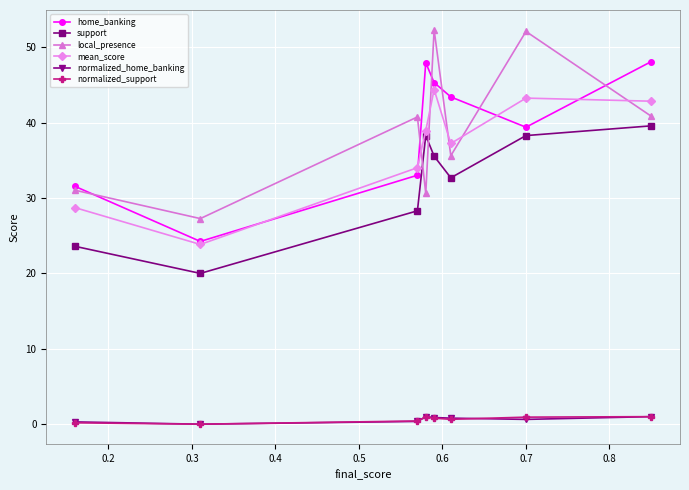

What is the difference between the second highest and minimum values in the support series?

18.3